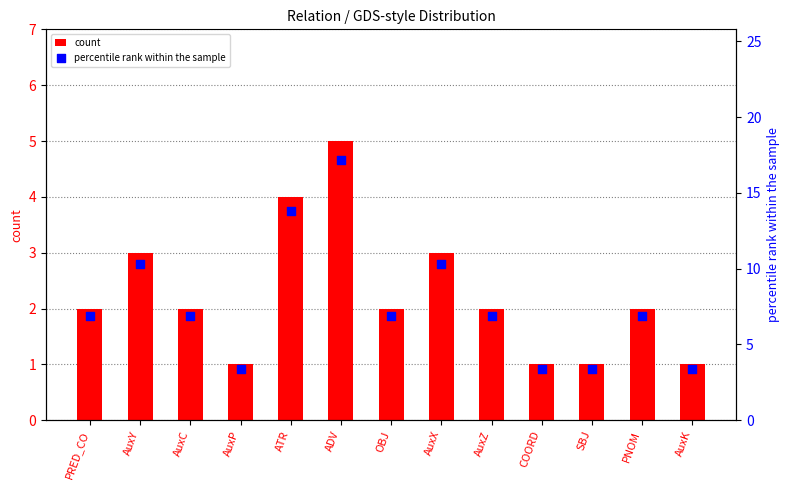

Which series contains the lowest Y value?

count